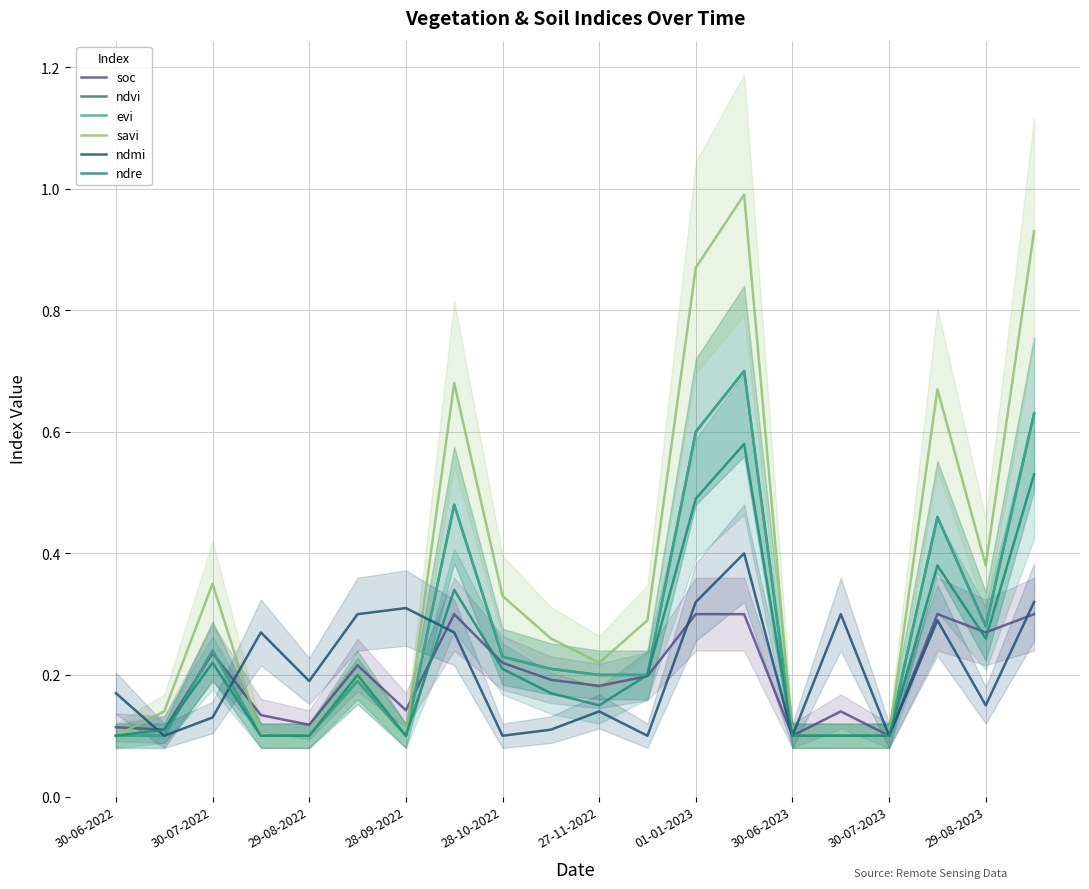

Which series has the largest total across all categories?

savi